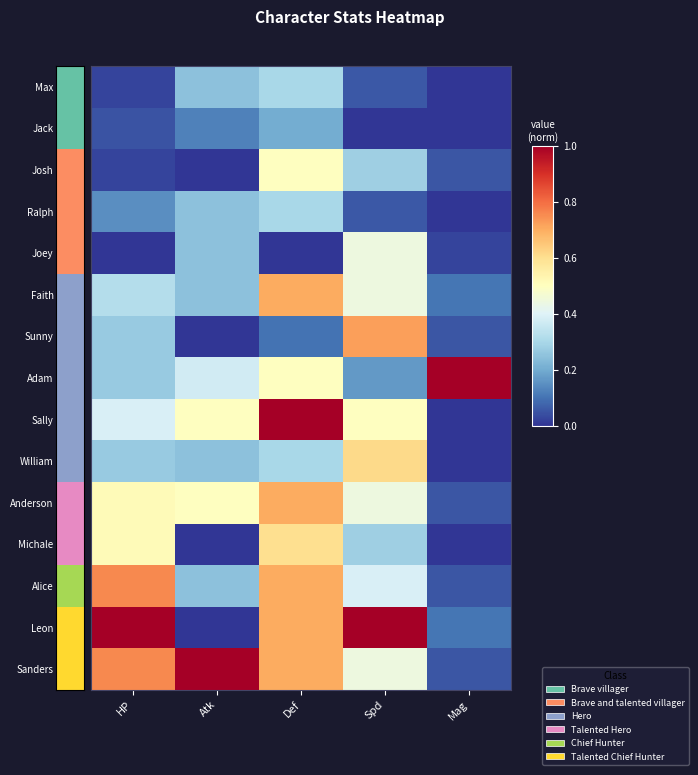

At which category is the sum across all series the highest?

Def